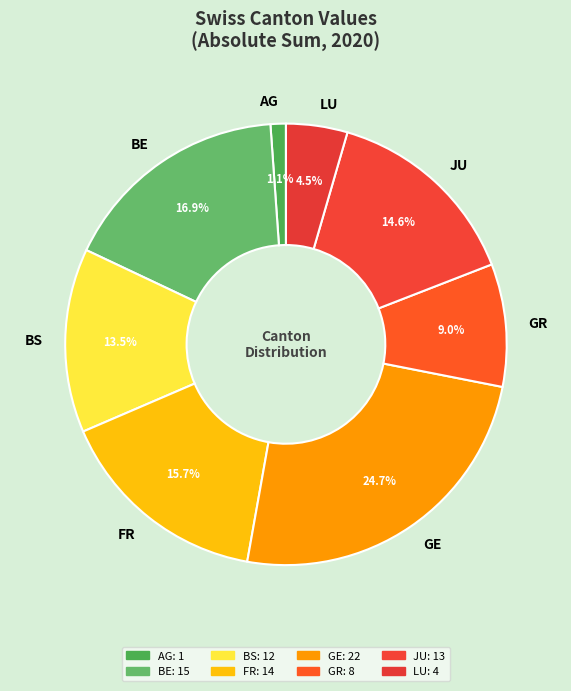

Which category has the smallest portion of the pie?

AG